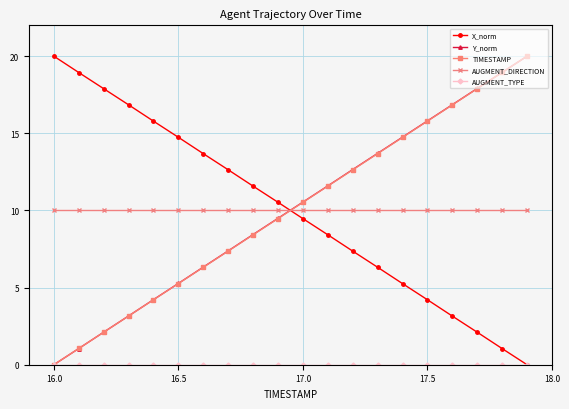

What is the value of the TIMESTAMP point at the 8th from the left?

7.4